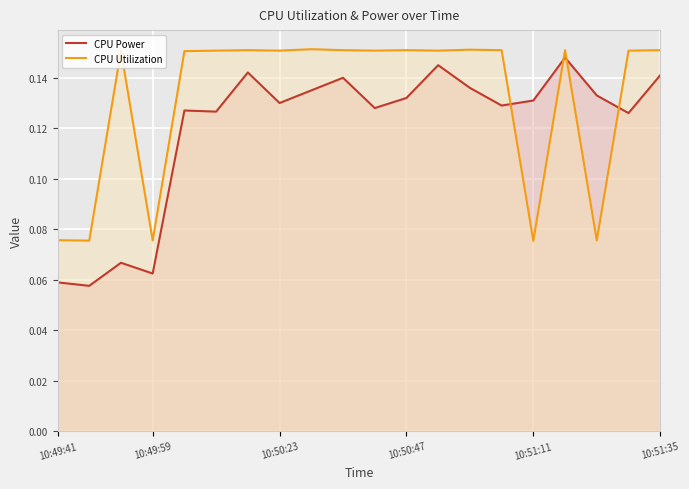

What is the difference between the maximum and second lowest values in the CPU Utilization series?

0.1